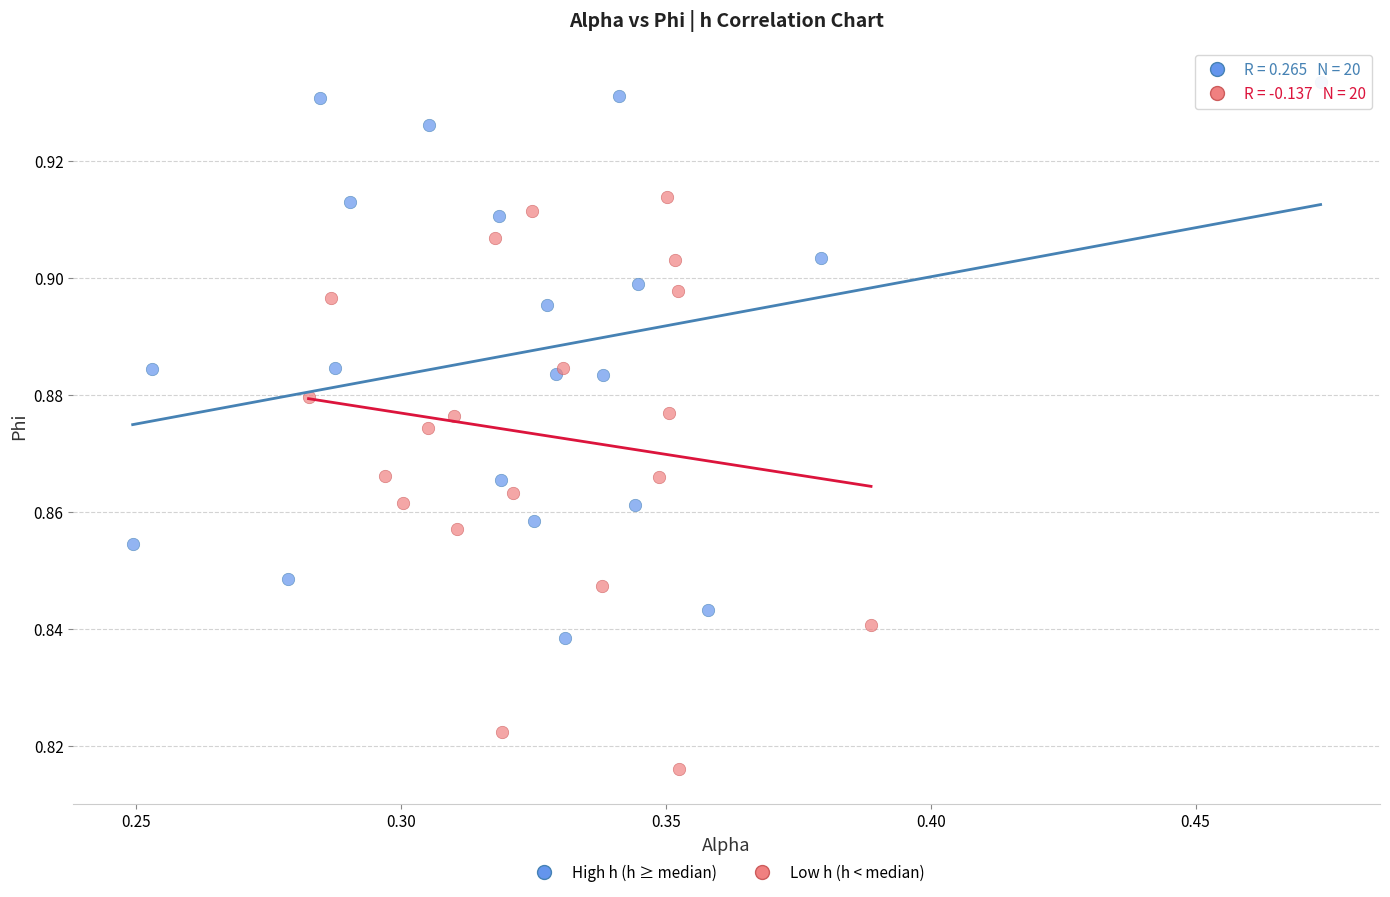

Which series has the widest spread of Y values?

Low h (h < median)